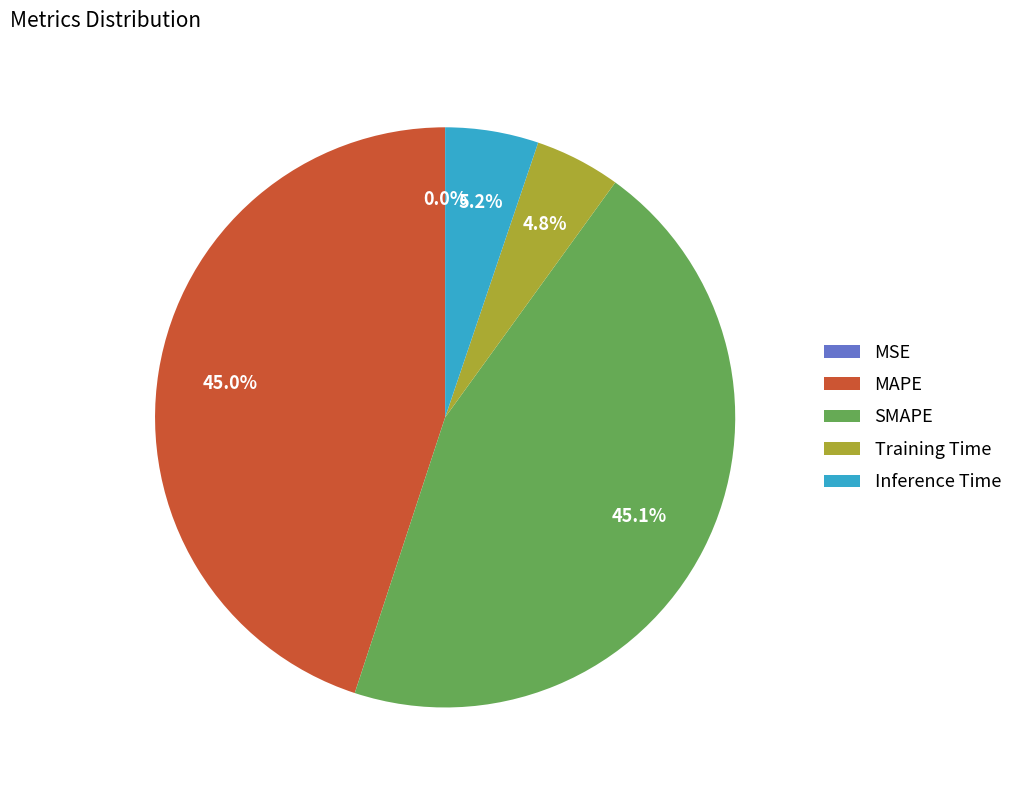

What portion of the pie excludes Inference Time?

94.8%